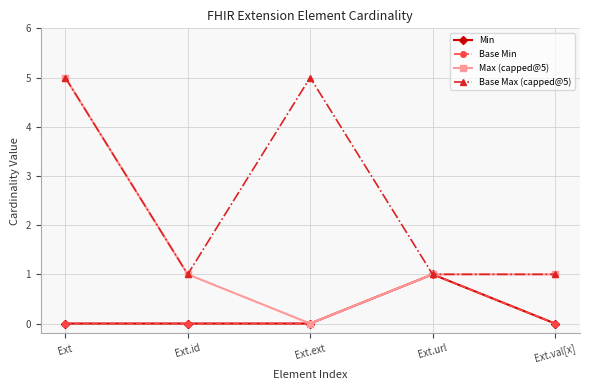

Does the chart have visible grid lines?

Yes